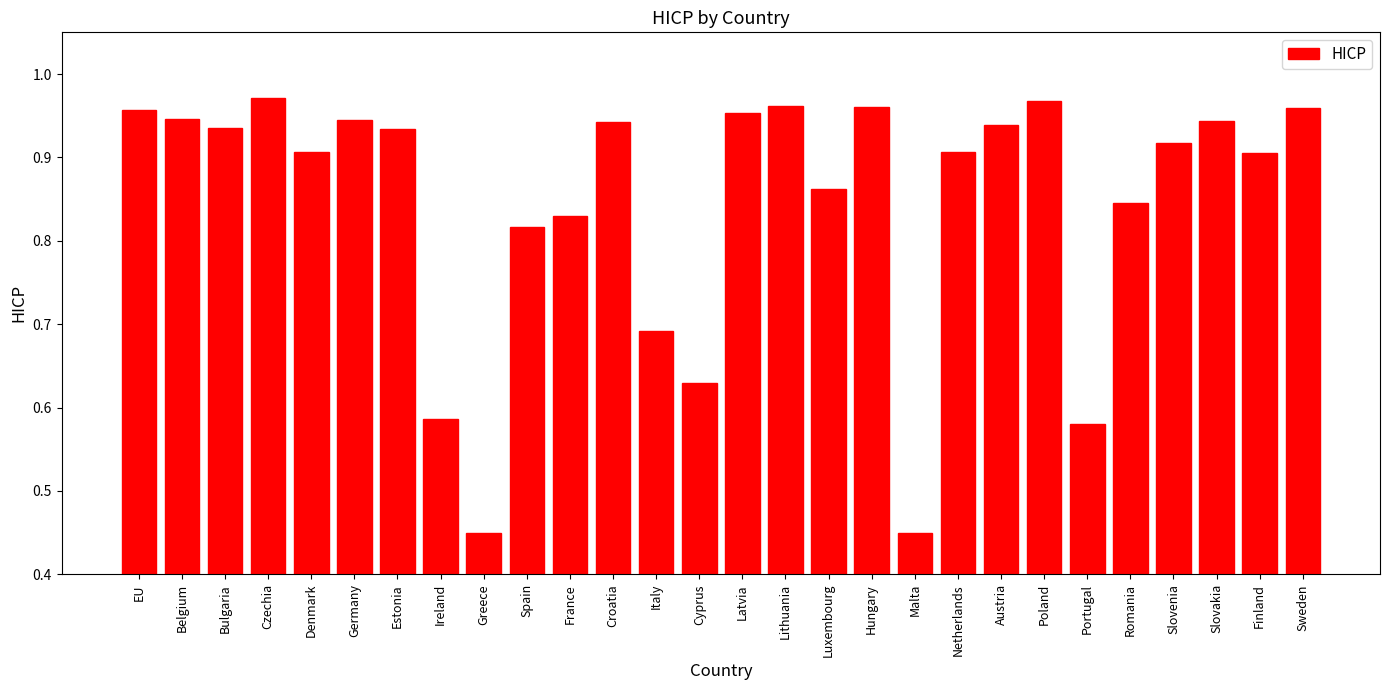

What is the difference between the second highest and minimum values?

0.5